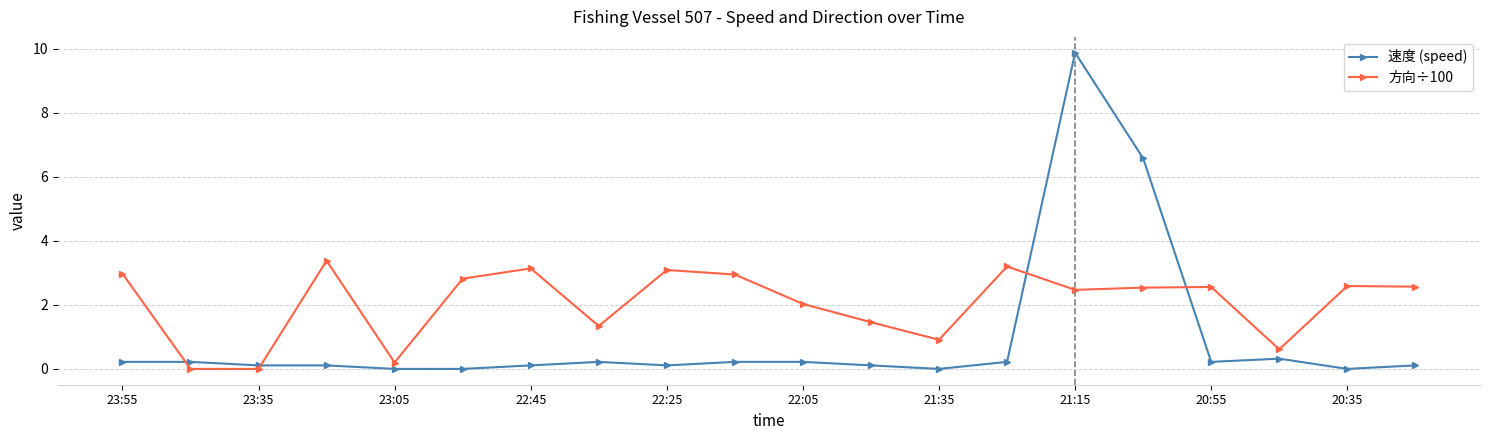

List the series in order of their peak value, highest first.

速度 (speed), 方向÷100